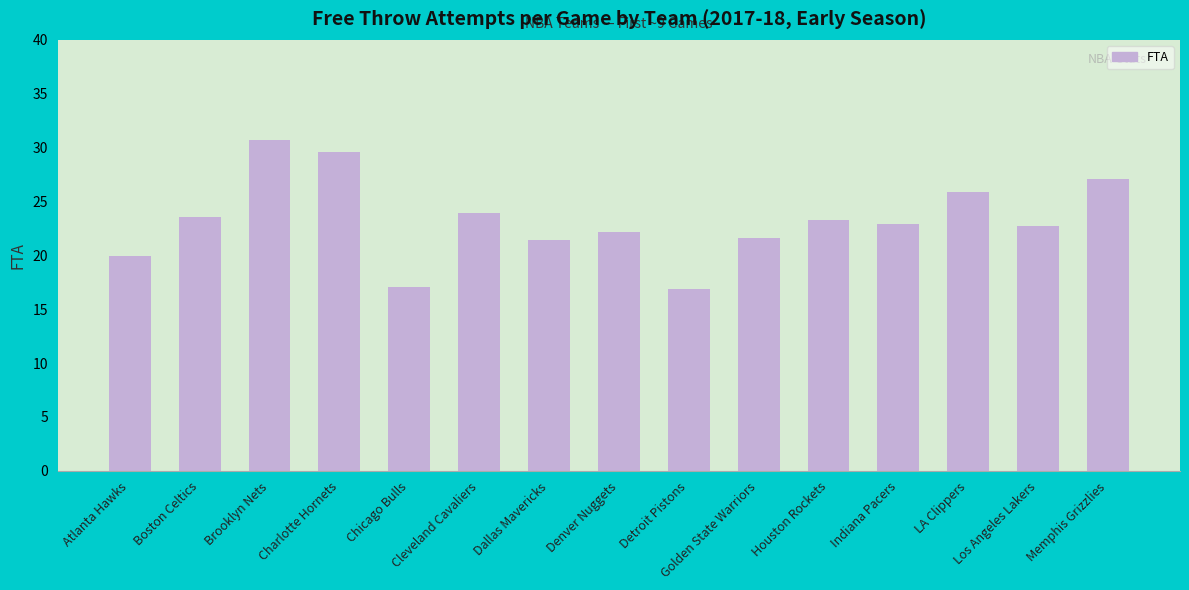

What is the sum of all values?

348.8